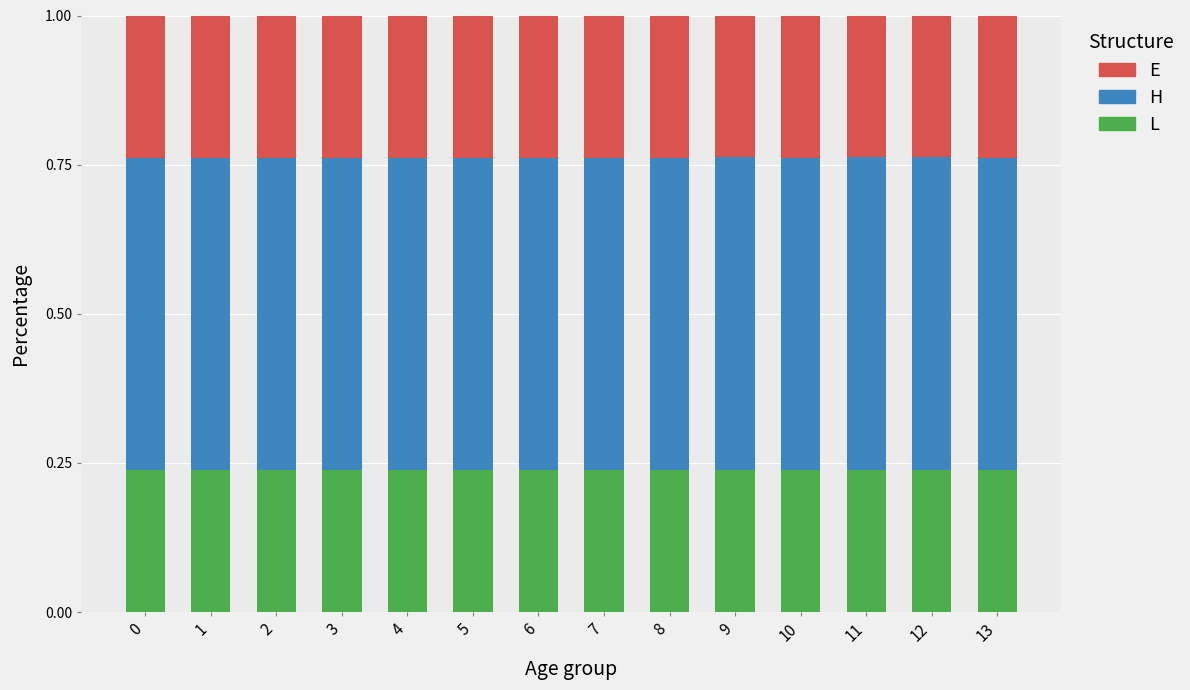

Is it true that L equals 0.1 at 8?

False